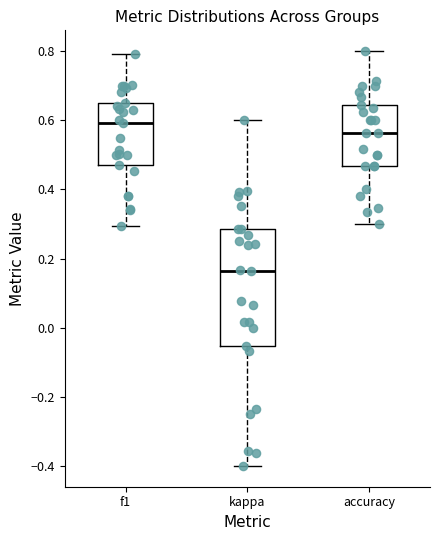

Which box has the highest median line?

f1